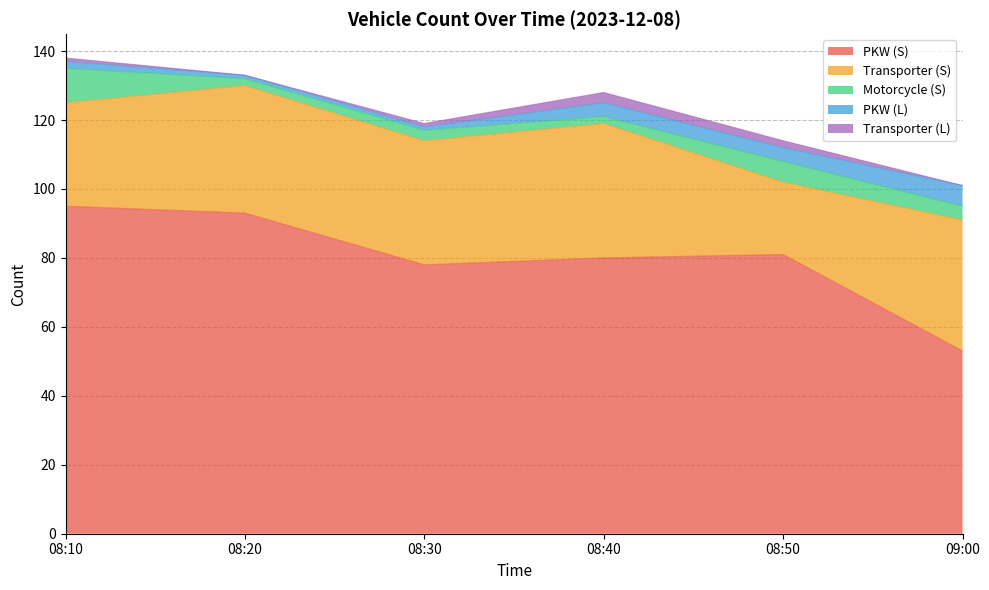

Does the chart display data point markers on the line(s)?

No